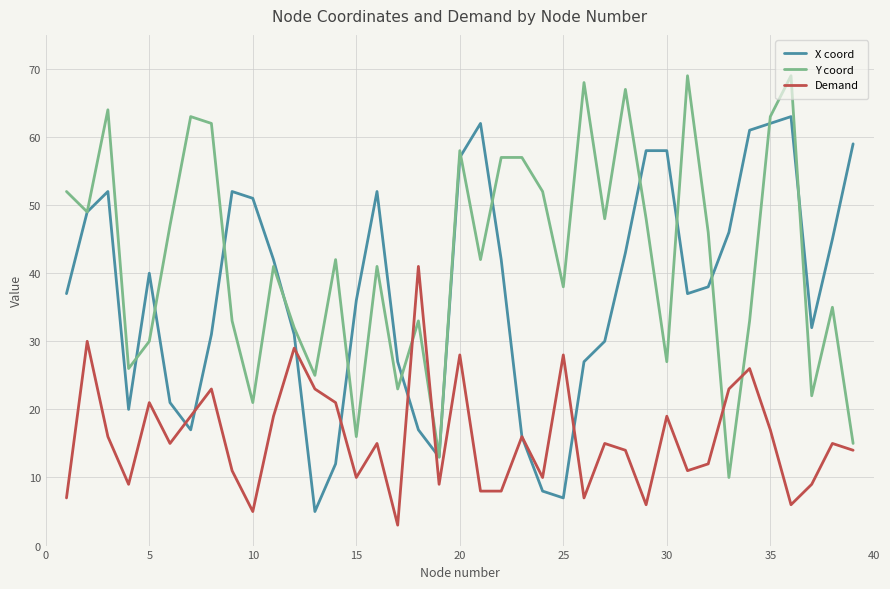

Reading right to left, transcribe all the data shown in this chart.

X coord: 59	45	32	63	62	61	46	38	37	58	58	43	30	27	7	8	16	42	62	57	13	17	27	52	36	12	5	31	42	51	52	31	17	21	40	20	52	49	37
Y coord: 15	35	22	69	63	33	10	46	69	27	48	67	48	68	38	52	57	57	42	58	13	33	23	41	16	42	25	32	41	21	33	62	63	47	30	26	64	49	52
Demand: 14	15	9	6	17	26	23	12	11	19	6	14	15	7	28	10	16	8	8	28	9	41	3	15	10	21	23	29	19	5	11	23	19	15	21	9	16	30	7